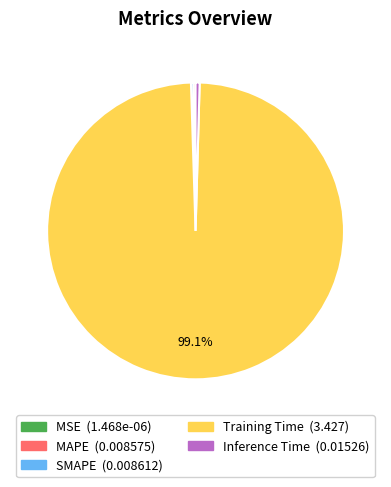

Does any single category account for the majority?

Yes